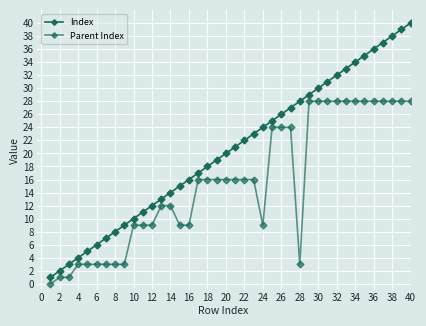

How many lines are shown in the chart?

2